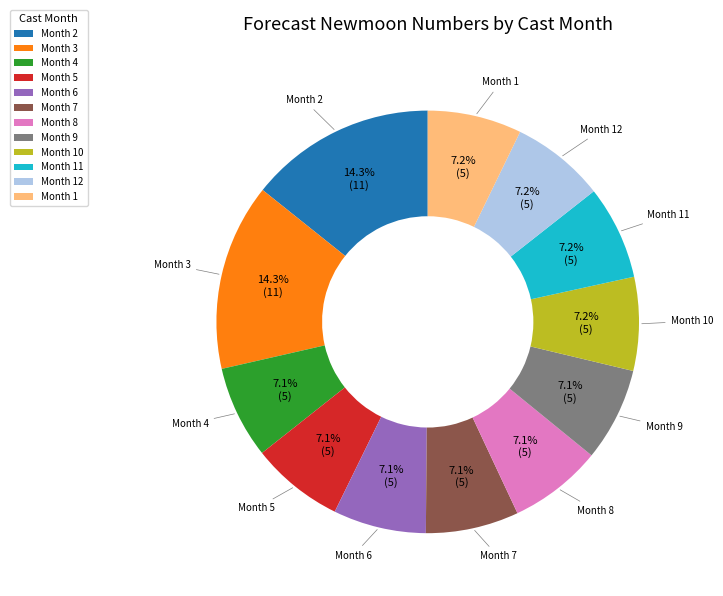

What is the ratio of the value at Month 7 to the value at Month 8?

1.0